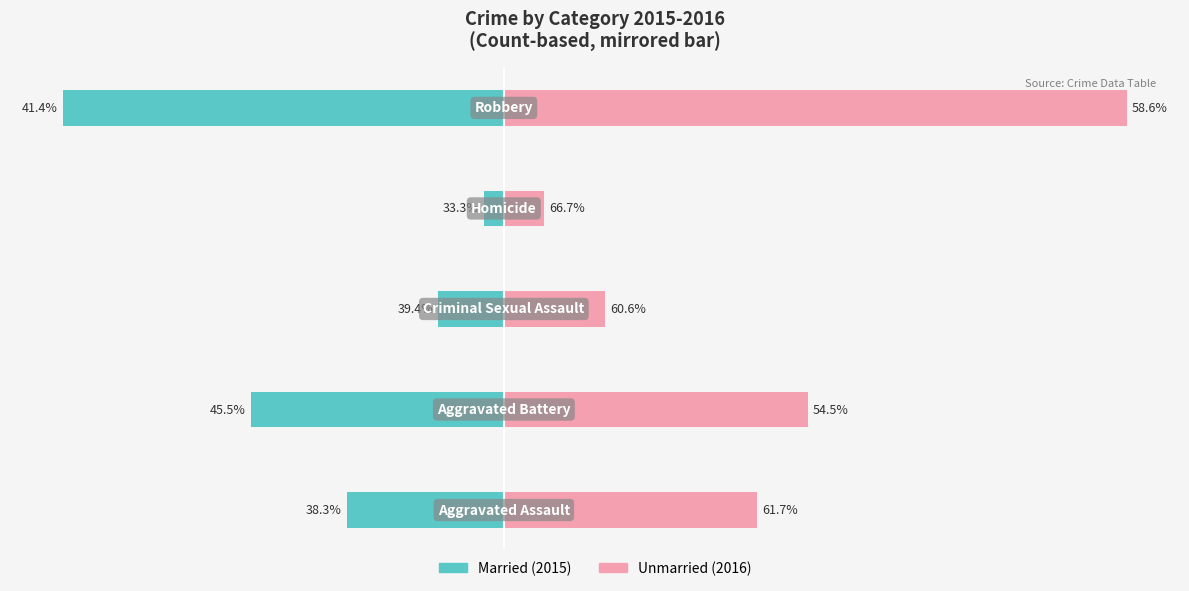

Which series has the largest total across all categories?

Unmarried